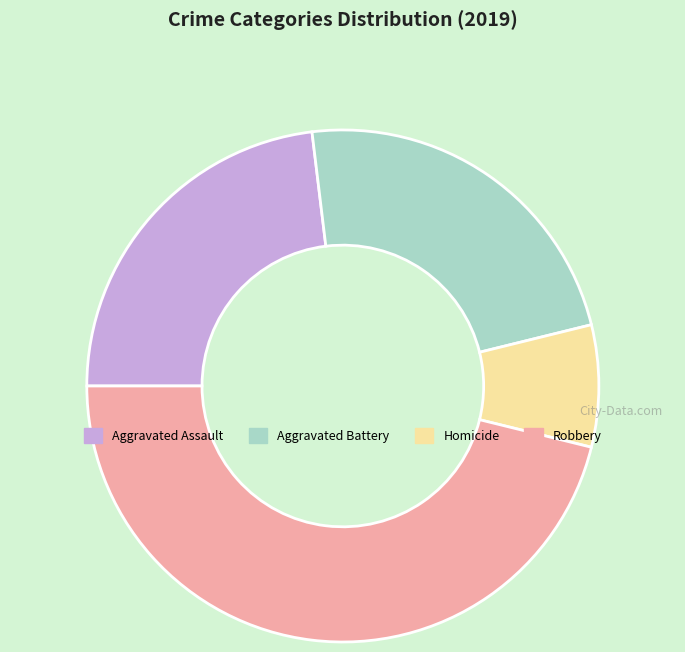

Count the number of slices in the pie.

4